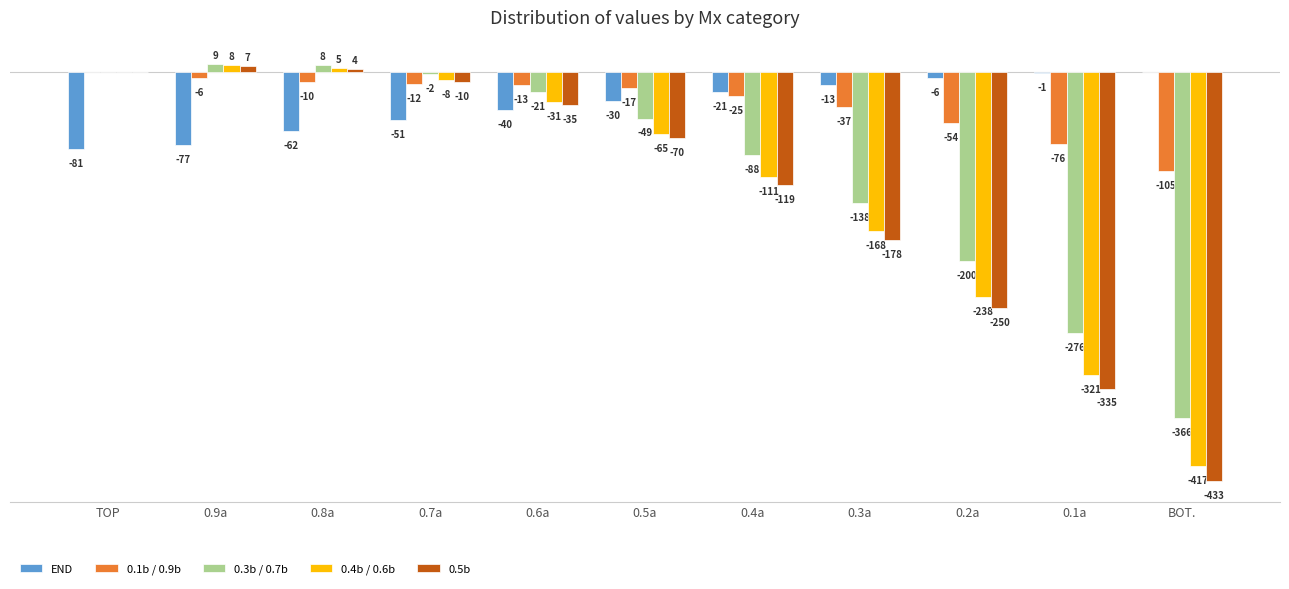

At which label is END closest to -40?

0.6a